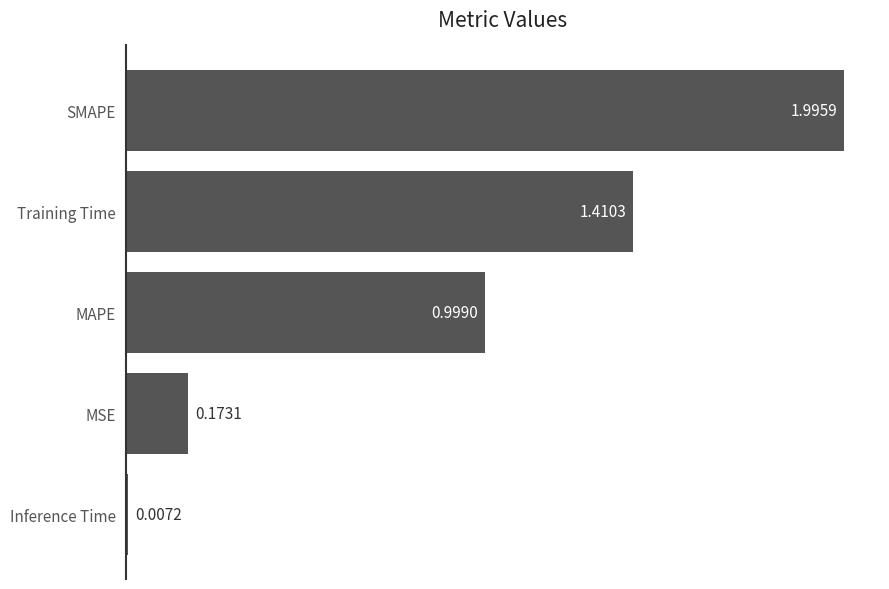

What is the difference between the second highest and second lowest values?

1.2